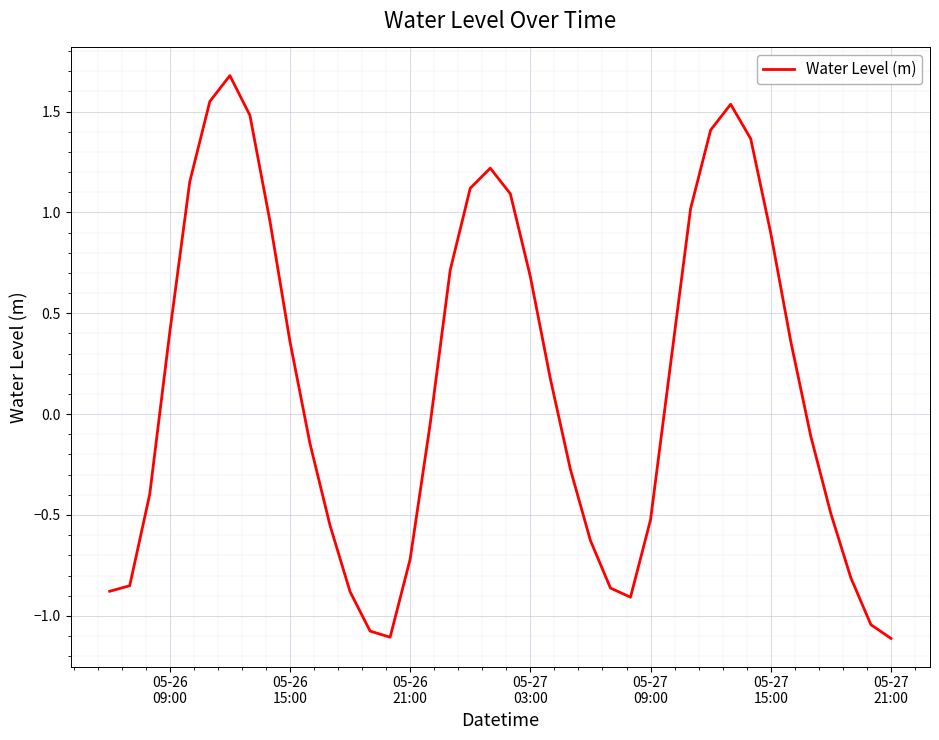

What is the minimum value shown in the chart?

-1.1